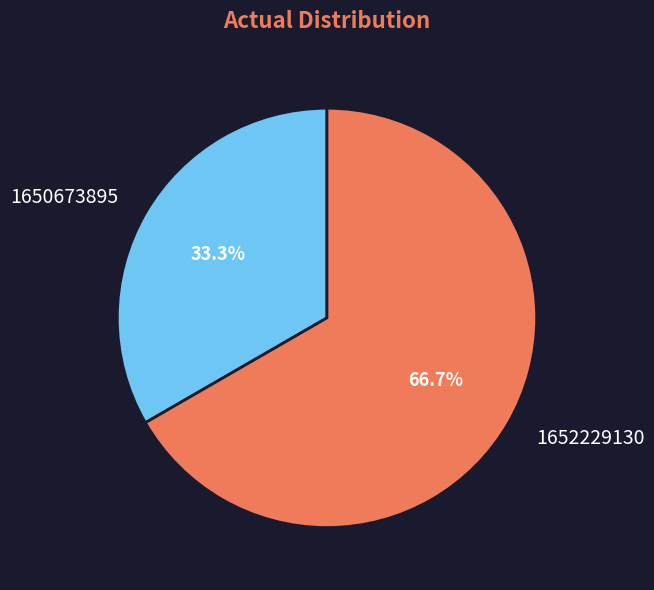

Is it true that 1650673895 is 33% of the pie?

True